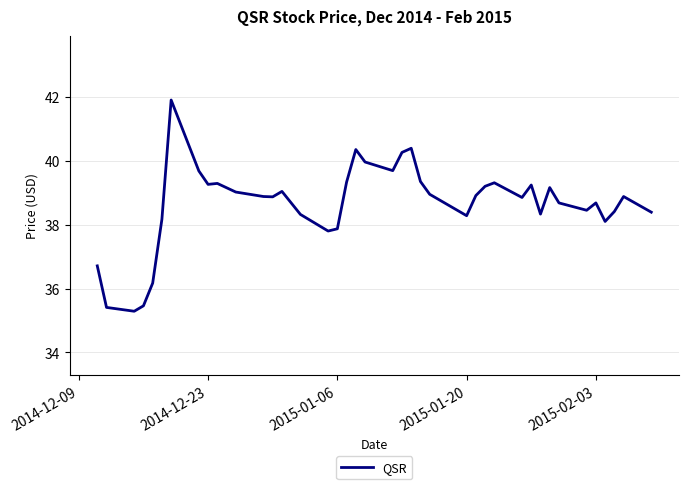

What is the maximum value shown in the chart?

41.9